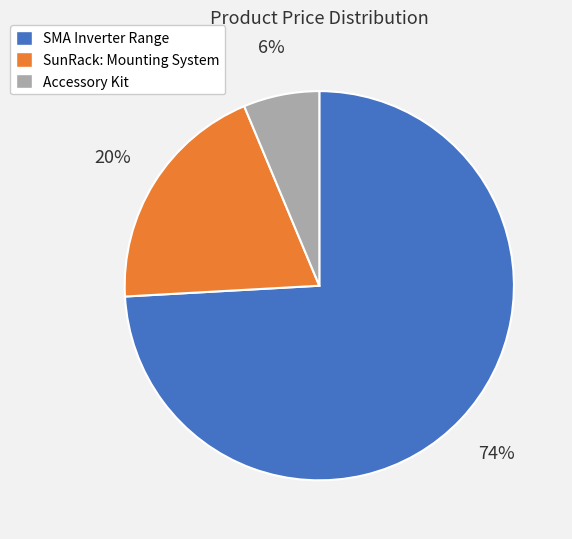

Is there any slice that represents more than half of the pie?

Yes